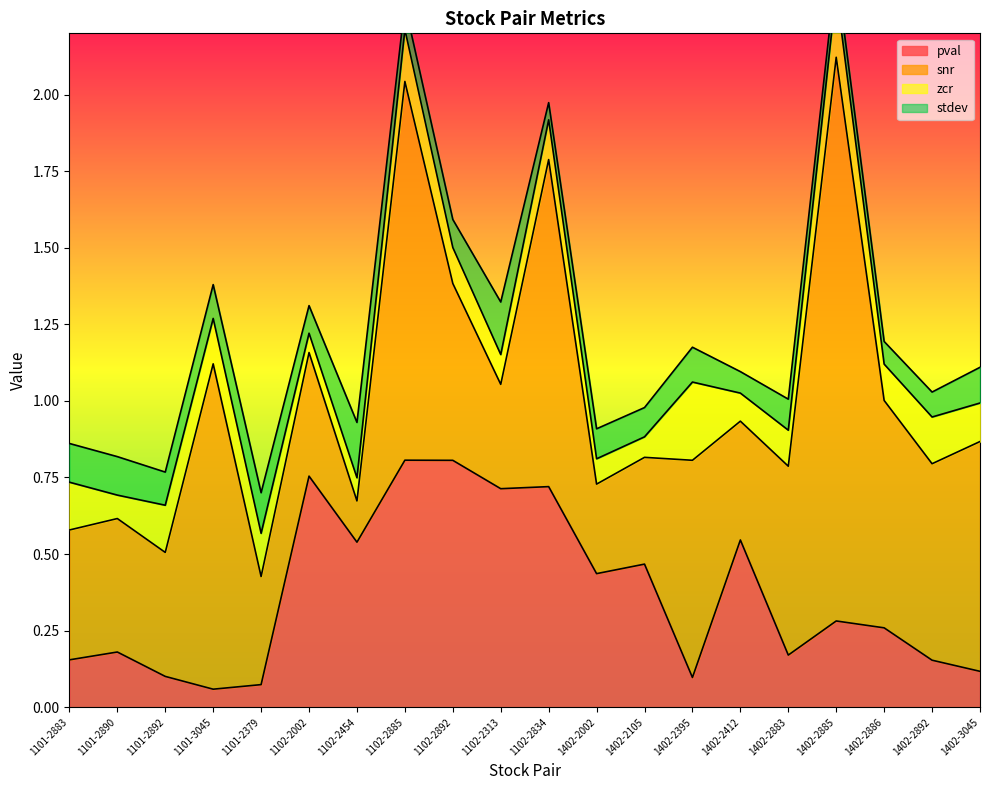

The value of pval at 1102-2892 is 0.8. True or false?

True